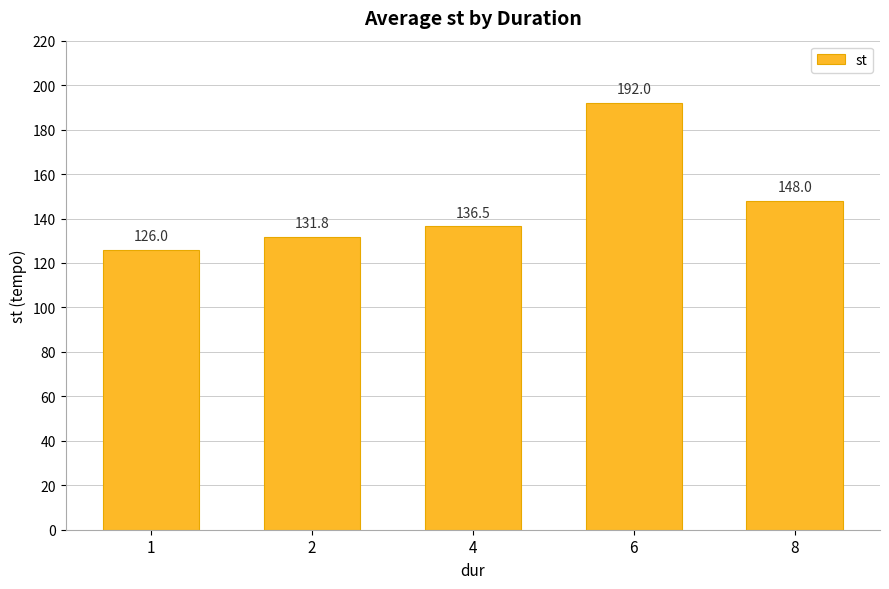

Where does the data first go above 136?

4